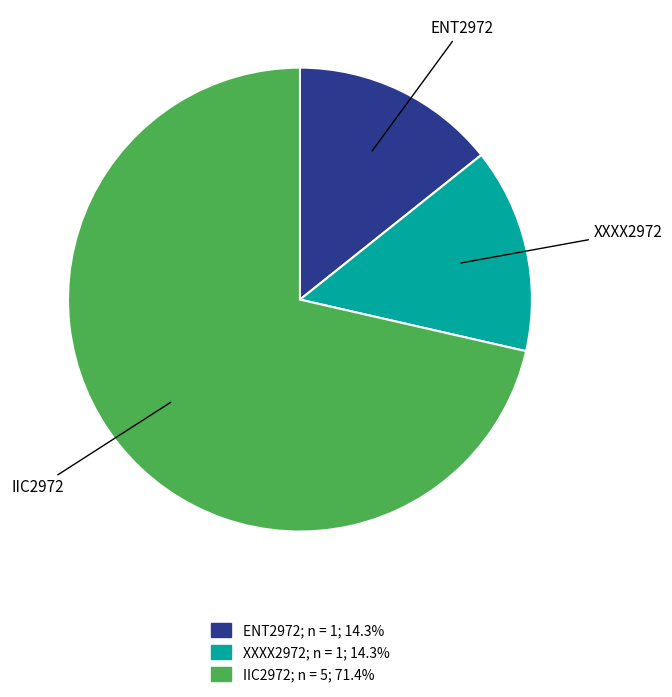

Combined, do XXXX2972 and IIC2972 account for over 50%?

Yes